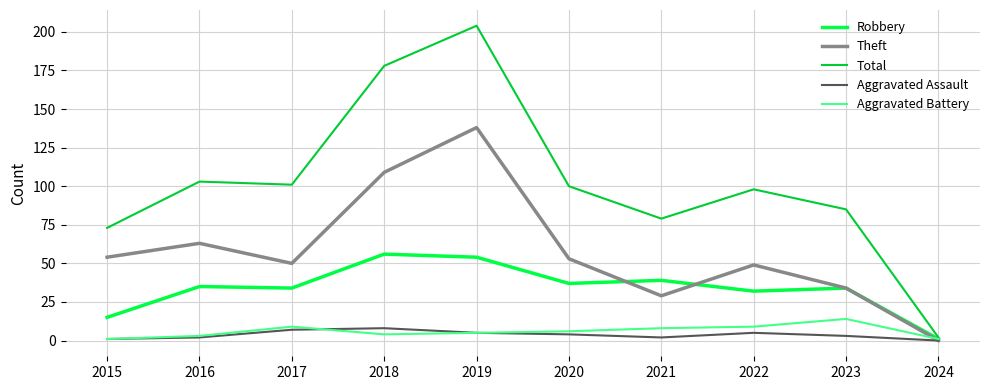

Which series has the largest range (max minus min)?

Total